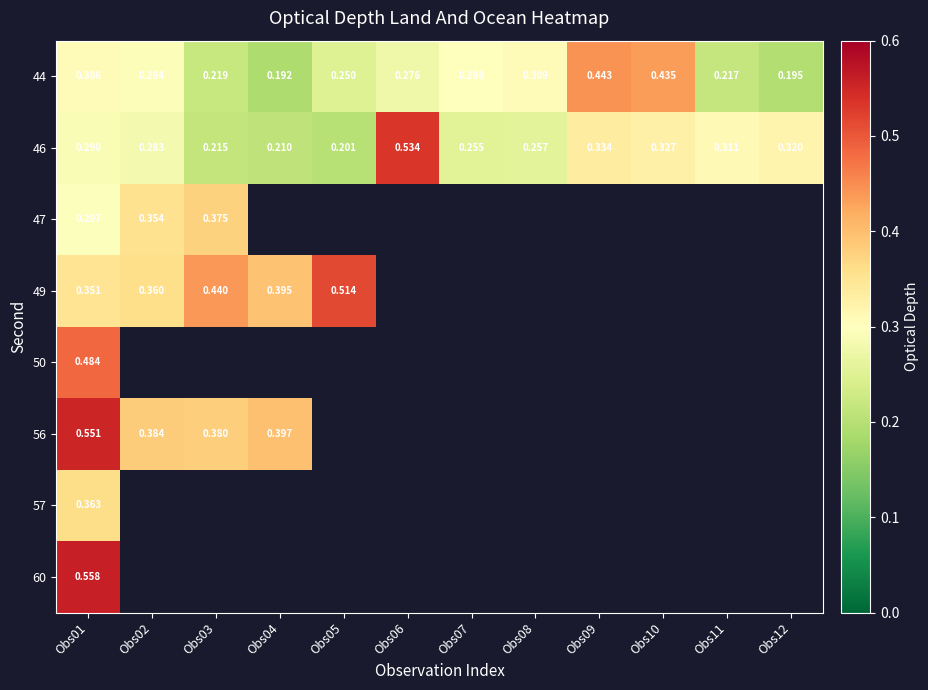

Is the value of 50 at Obs01 greater than the value of 56 at Obs01?

No